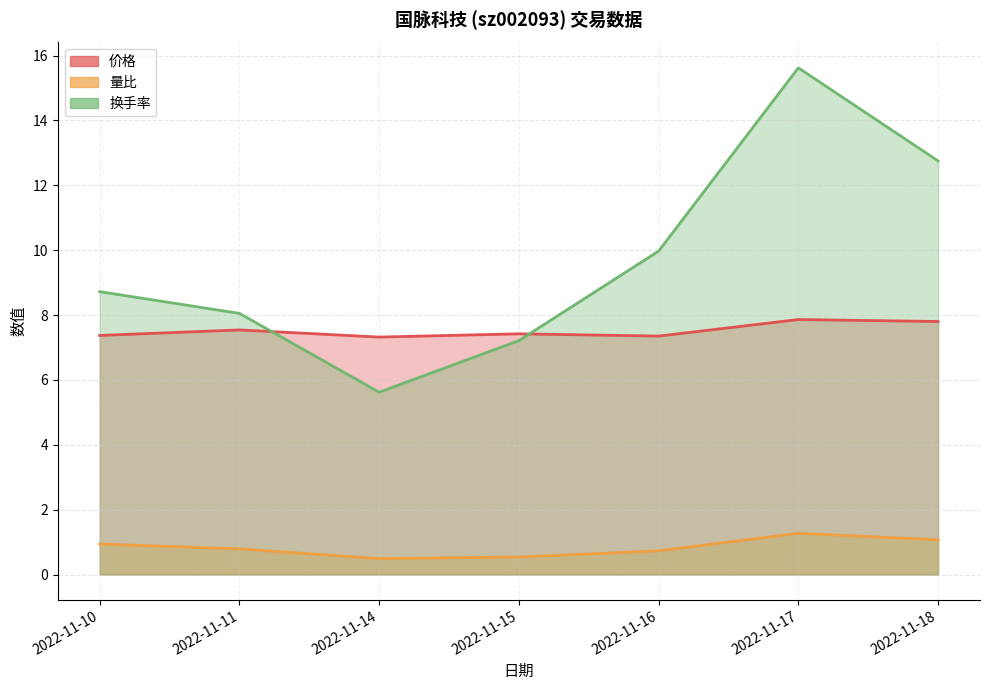

What are all the series names shown in the legend?

价格, 量比, 换手率